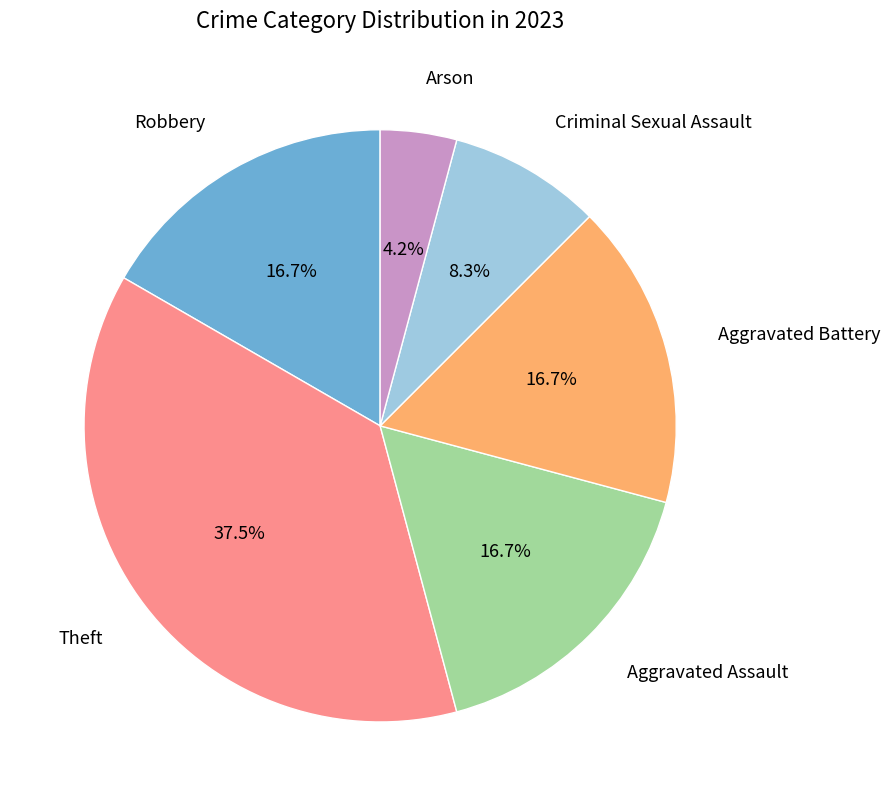

What percentage is the Aggravated Battery slice, to the nearest percent?

17%